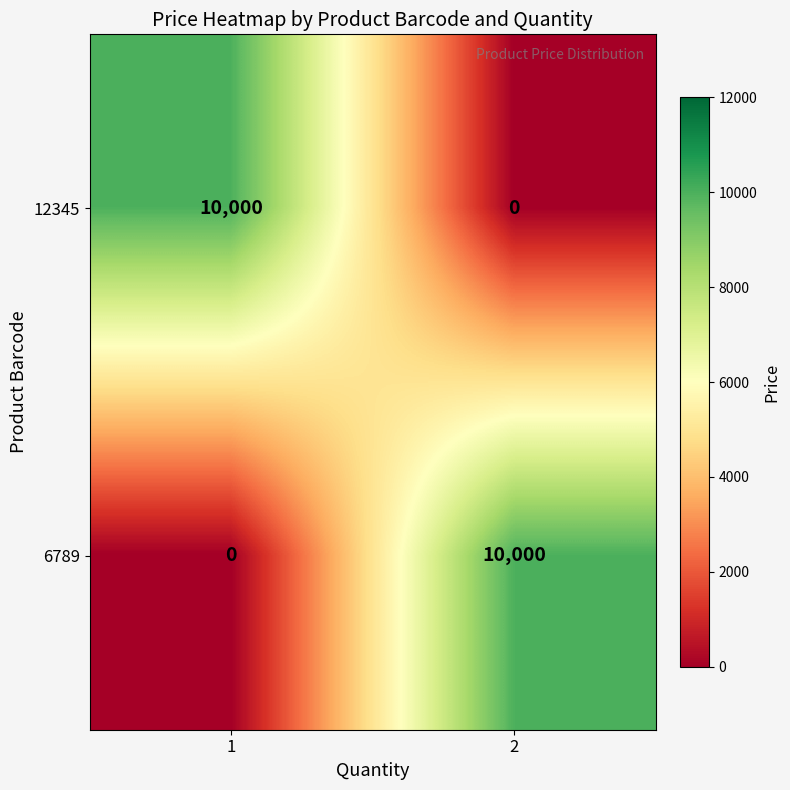

What is the difference between the highest and lowest values at 2?

10000